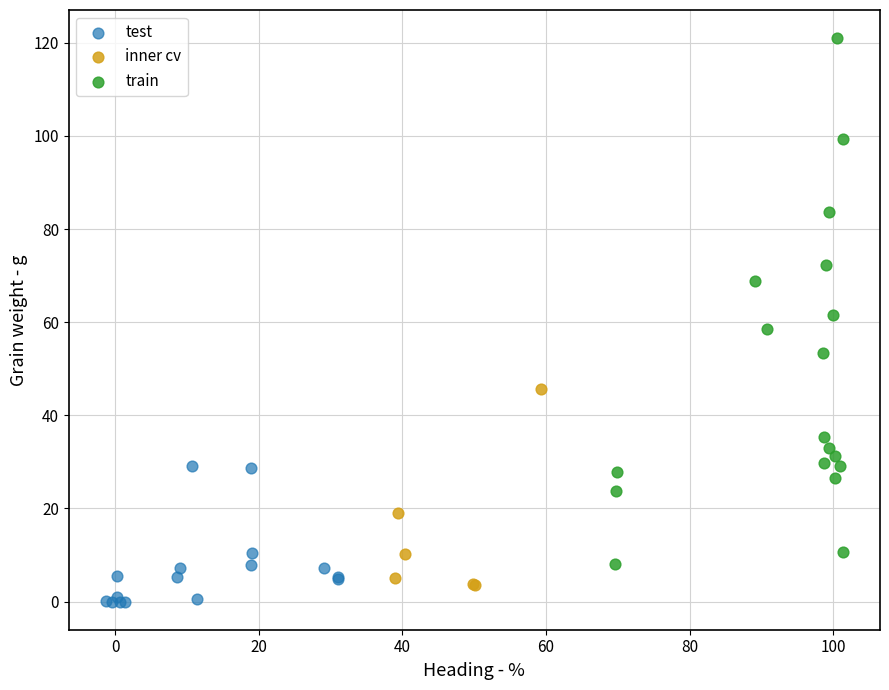

Which series reaches the maximum Y coordinate?

train